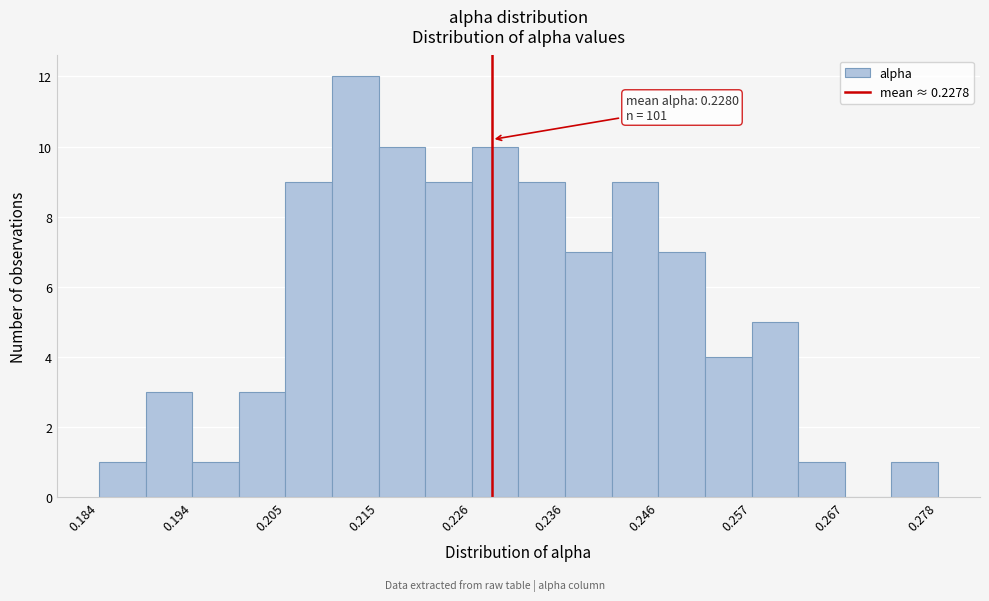

Read against the x-axis, roughly where is the centre of the tallest bar?

0.212